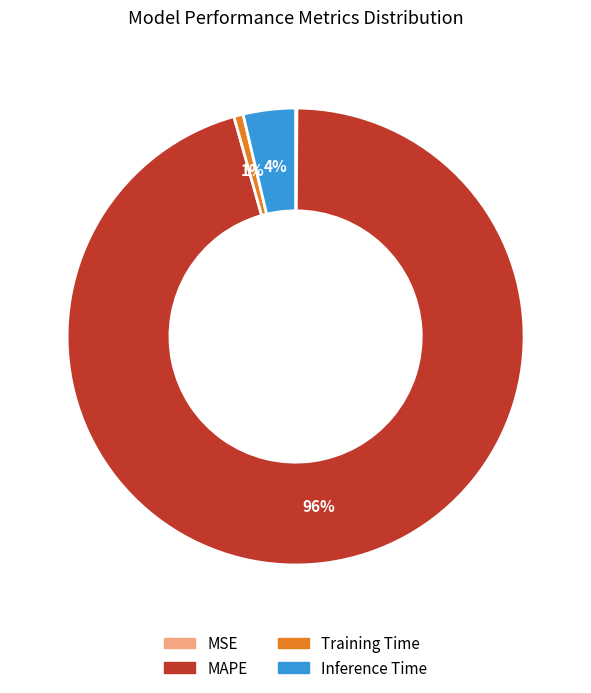

Combined, do MAPE and Inference Time account for over 50%?

Yes